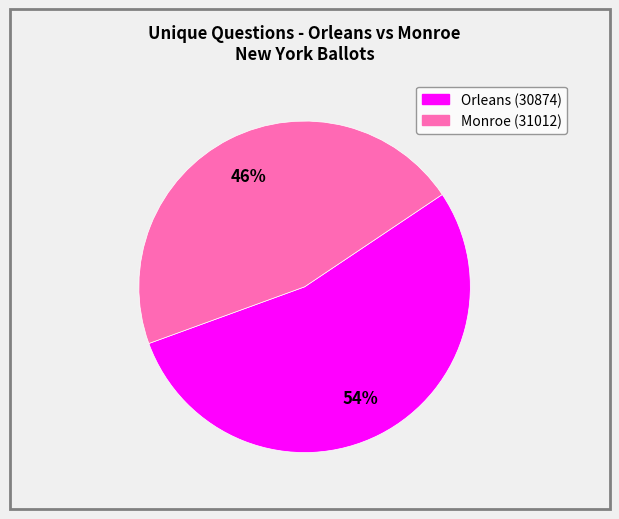

How many segments does this pie chart have?

2